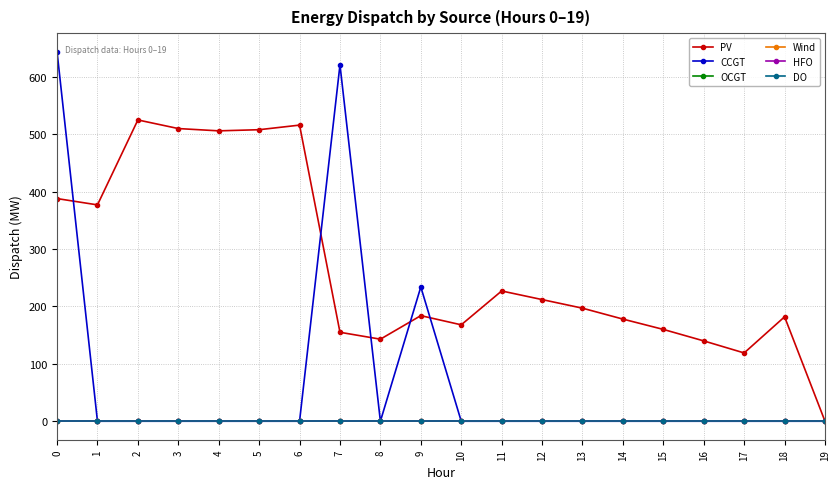

Is this an area chart (filled region under the line)?

No